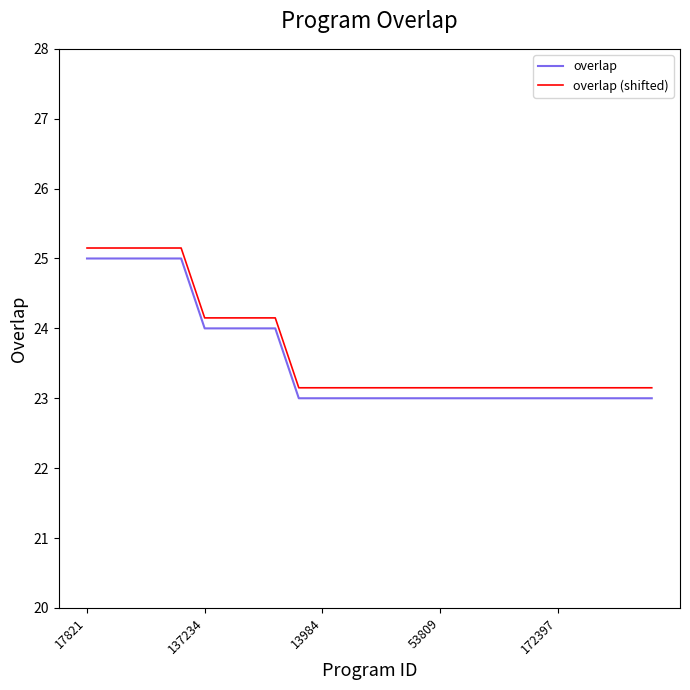

True or false: overlap and overlap (shifted) cross at least once.

False